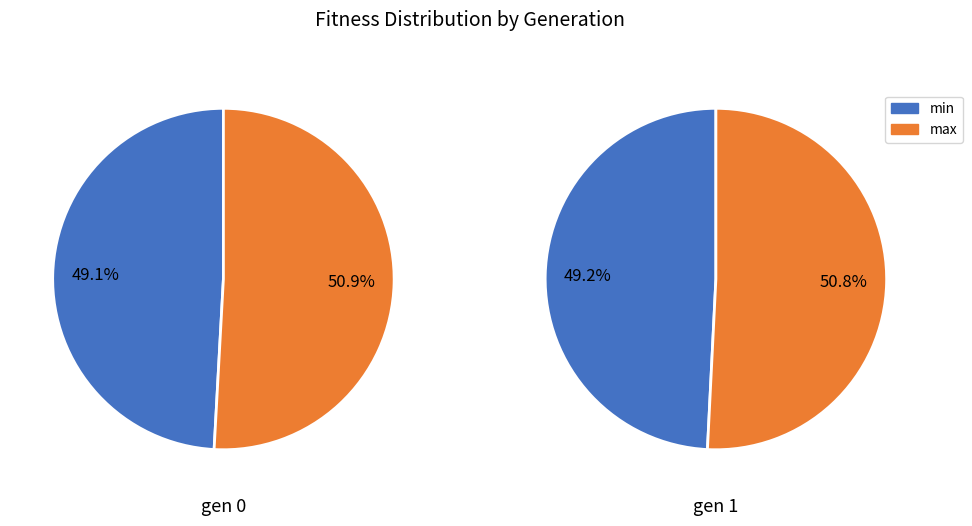

Combined, what portion of the pie is 1 and 0?

100.0%